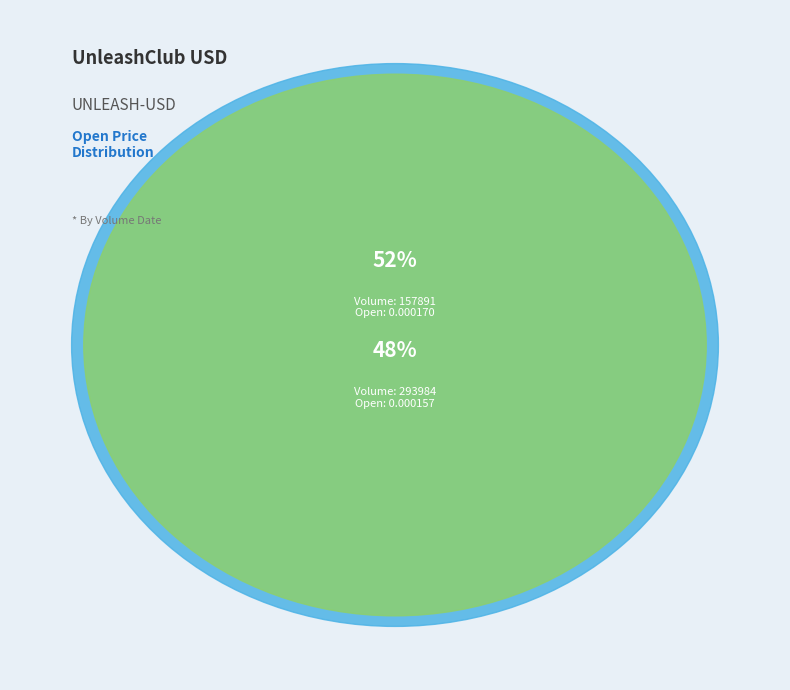

Rank the categories by value from lowest to highest.

293984, 157891